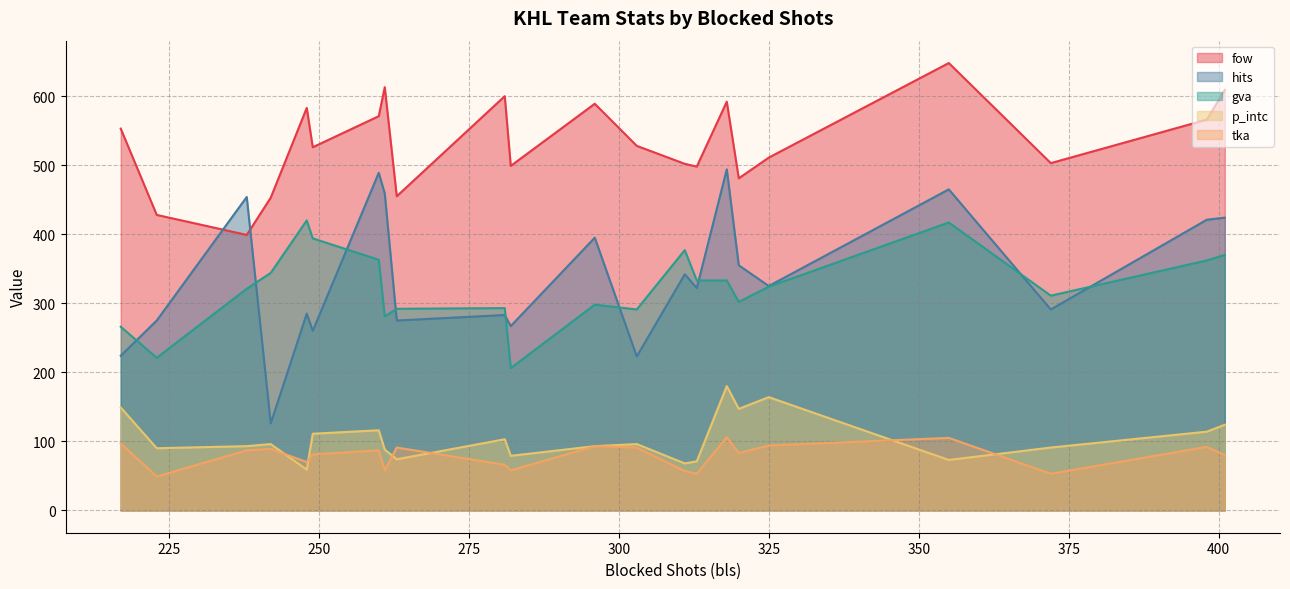

How many lines are shown in the chart?

5